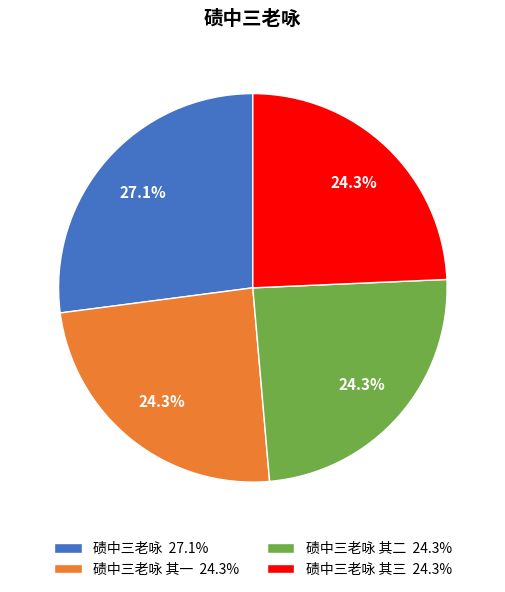

What percentage do 碛中三老咏 27.1% and 碛中三老咏 其一 24.3% together represent?

51.4%